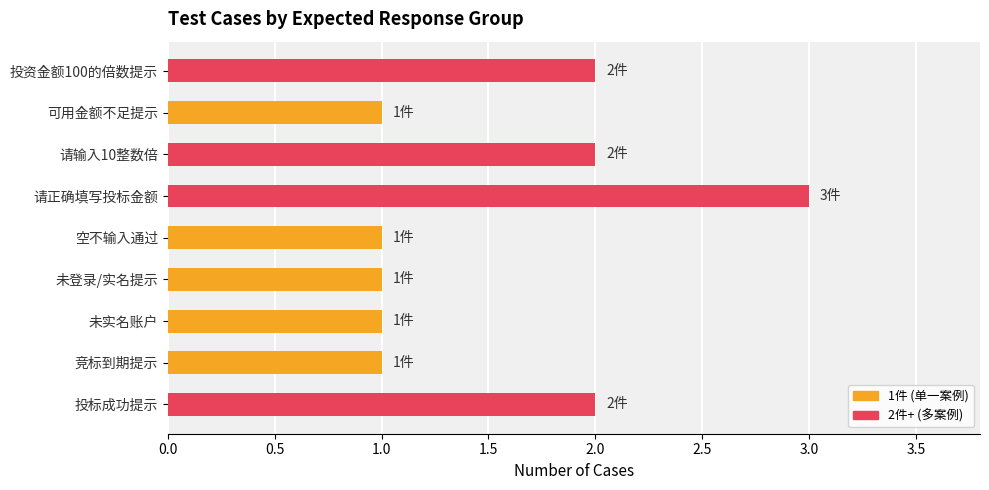

What is the label of the 7th bar from the top?

未实名账户